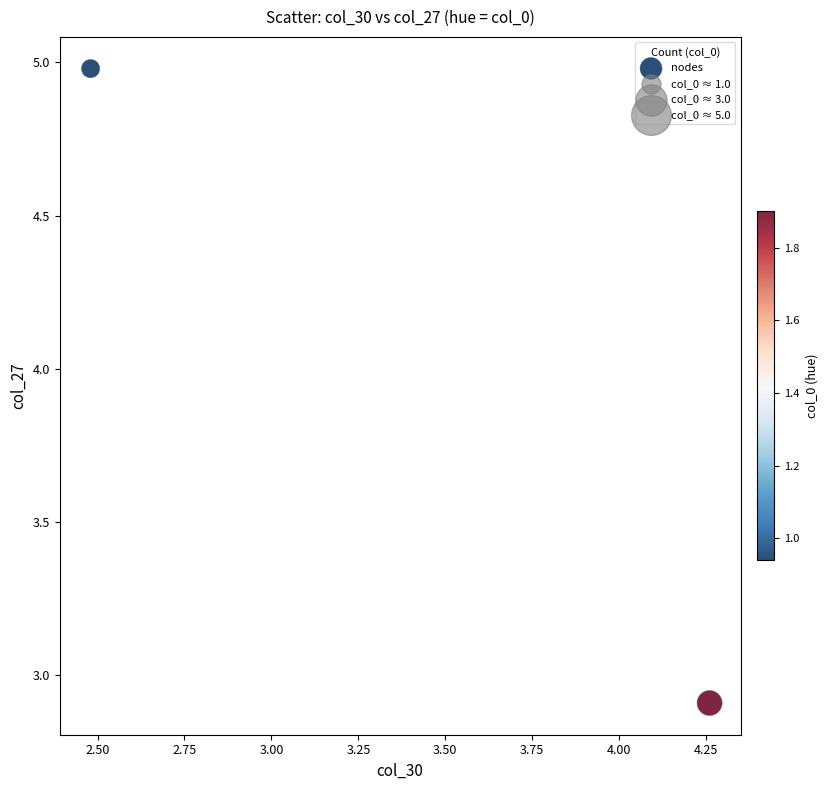

What Y value in the scatter plot is closest to 3?

2.9